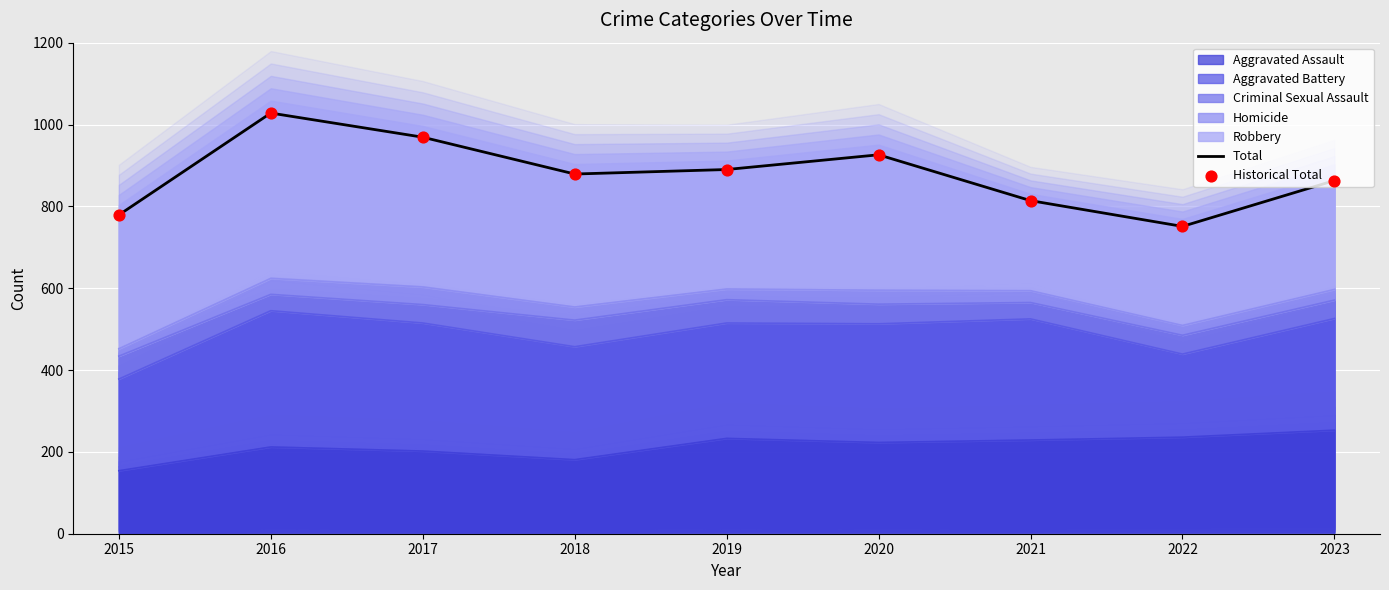

Which series contains the highest Y value?

Total